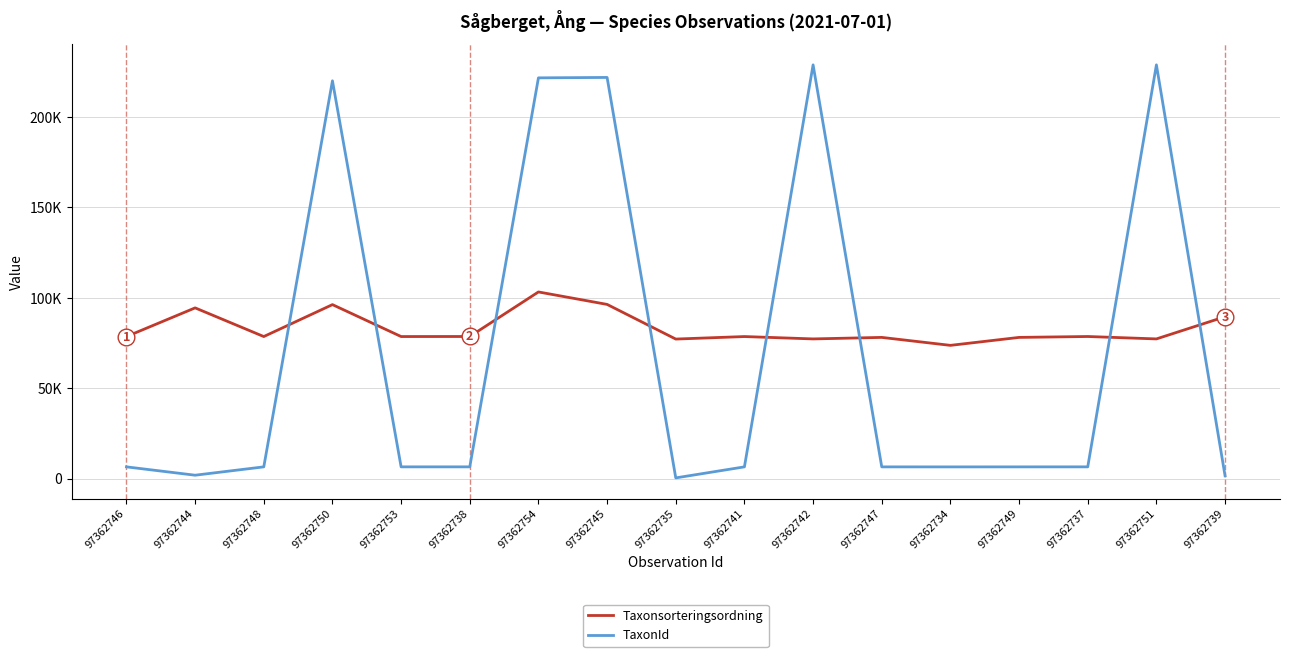

Read the TaxonId value at 97362754, to the nearest 100.

221700